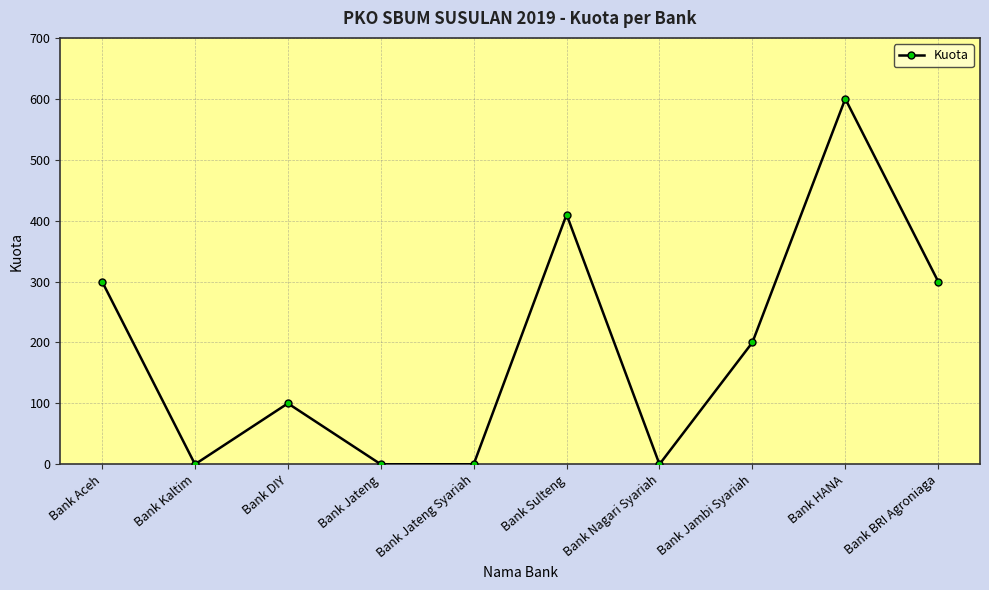

The value at Bank DIY is 100. True or false?

True